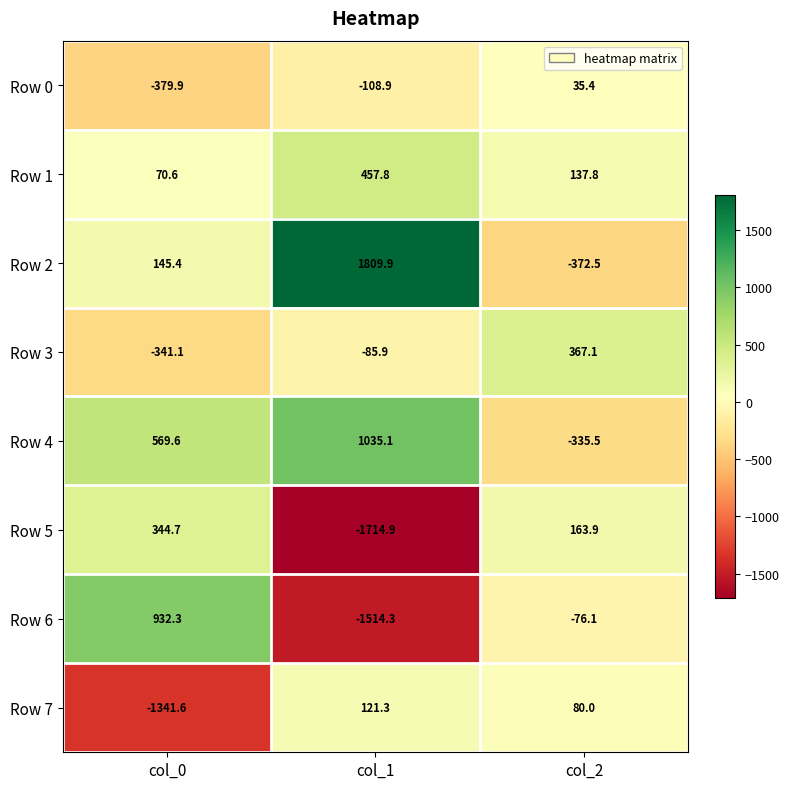

Where is Row 5 nearest to the value -685?

col_2